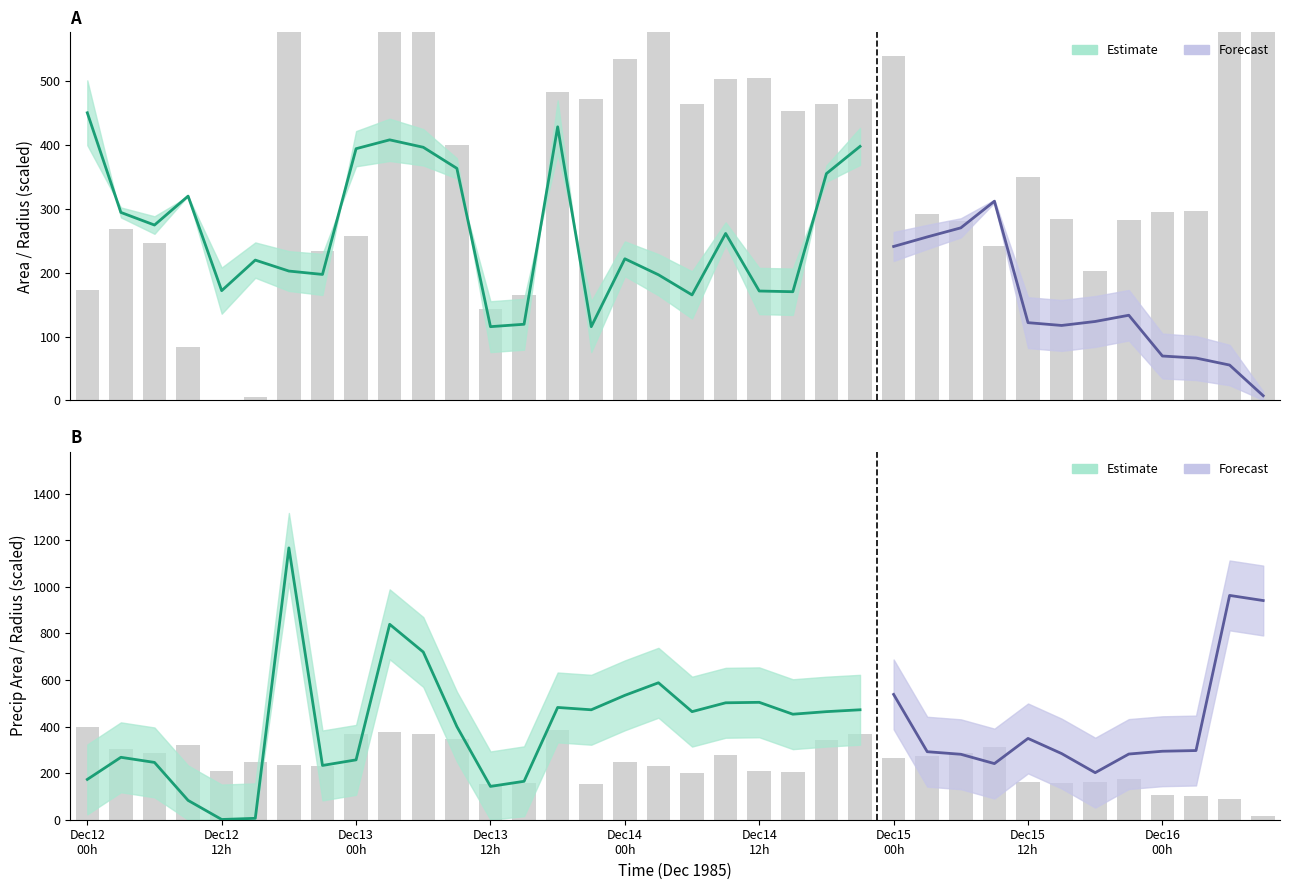

What is the highest value of the radius series?

399.2